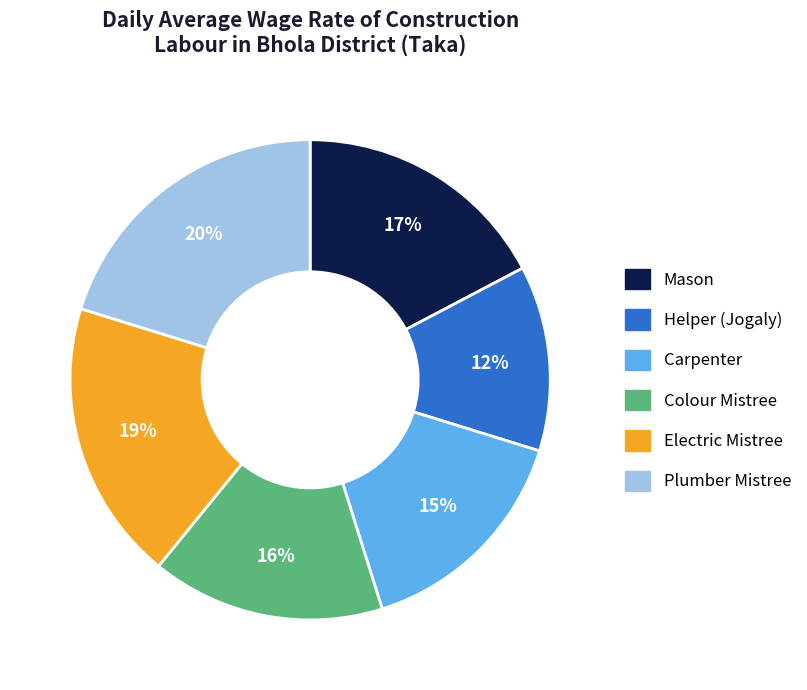

Between Carpenter and Helper (Jogaly), which is larger?

Carpenter